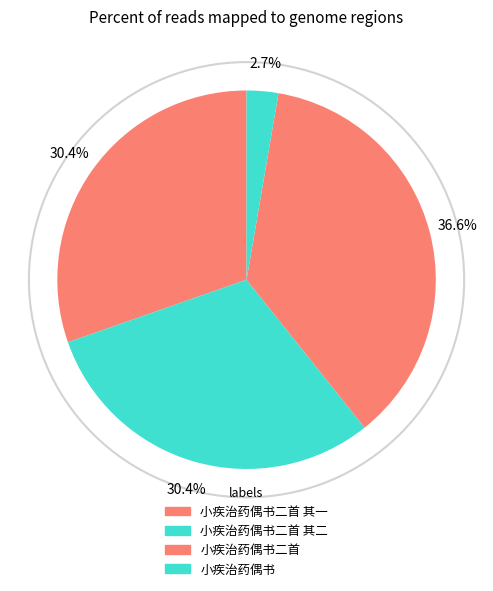

What portion of the pie excludes 小疾治药偶书二首 其一?

69.6%